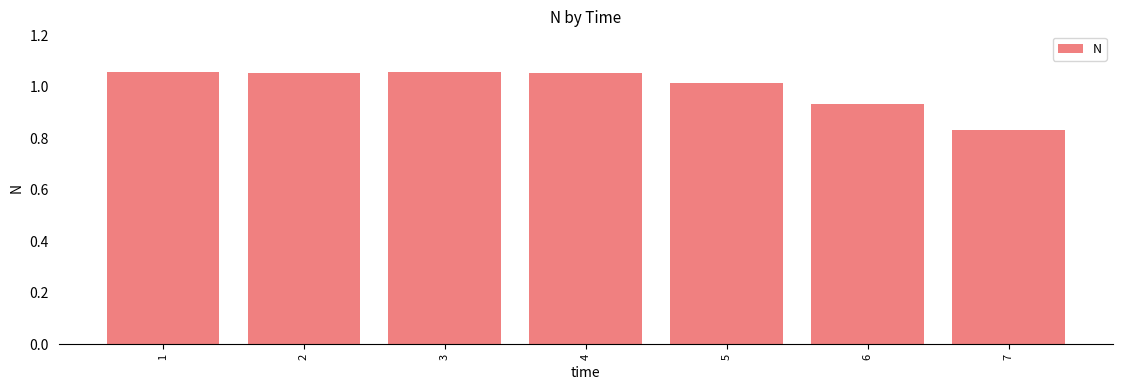

What is the sum of all values?

7.0